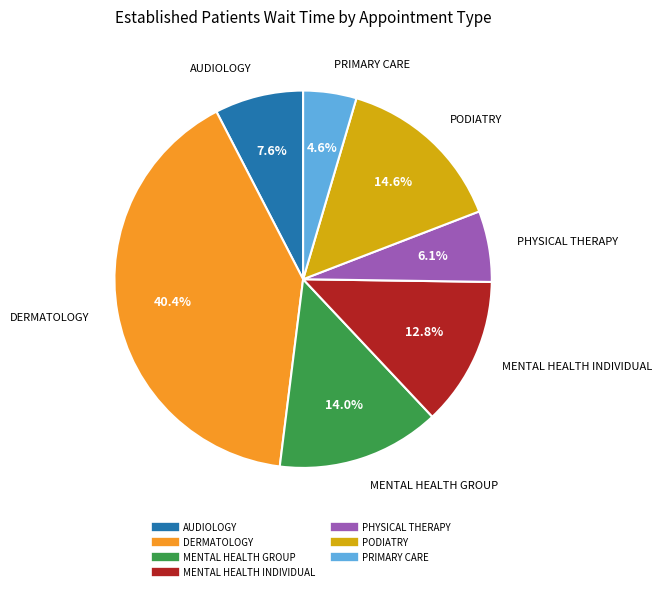

Which slice is the smallest?

PRIMARY CARE